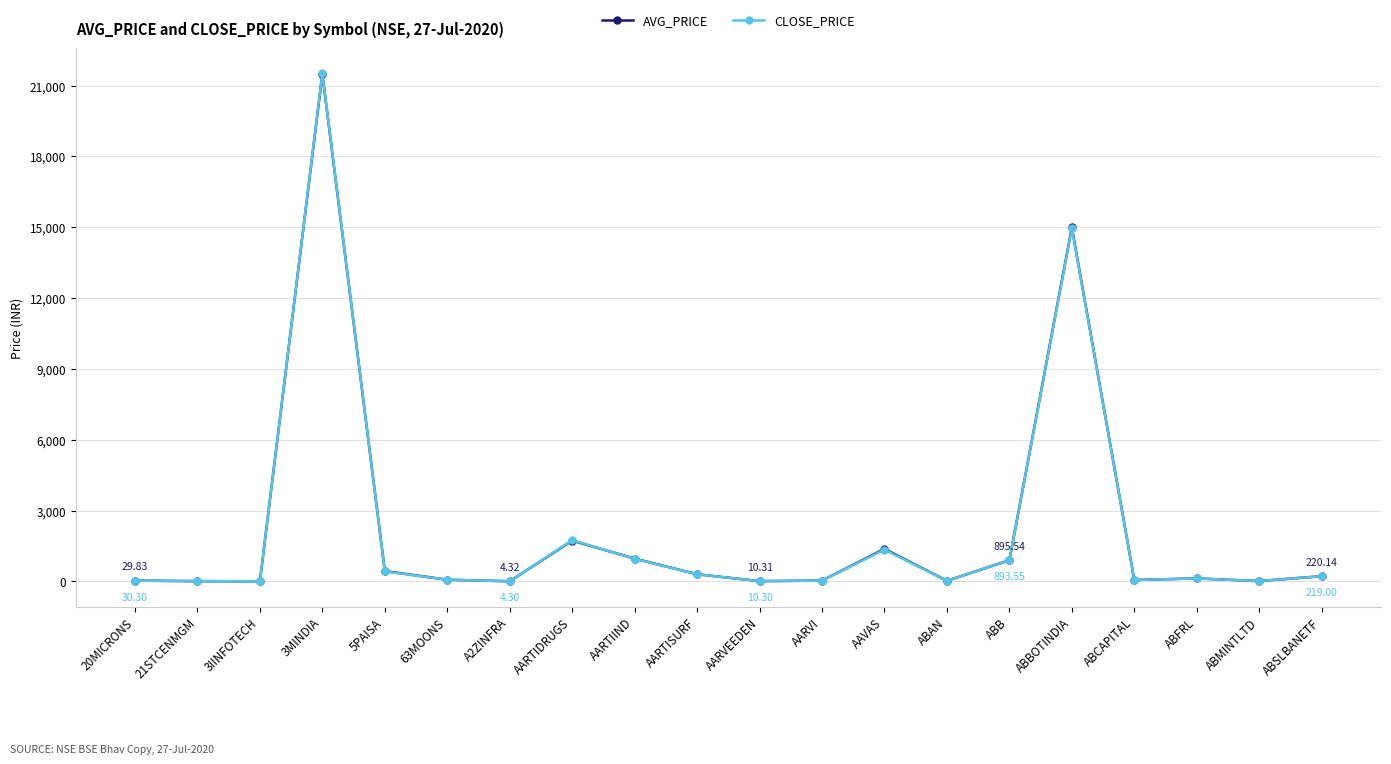

Which series has the largest range (max minus min)?

CLOSE_PRICE